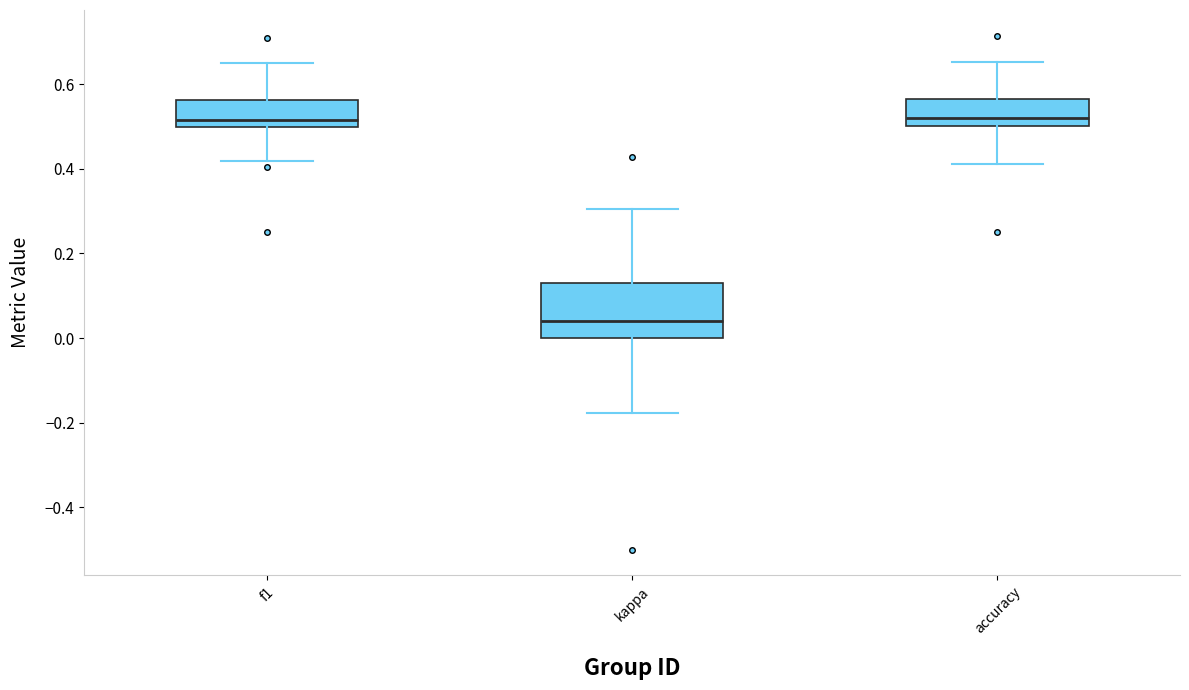

Reading left to right, transcribe this box plot: for each box, give where its median line is, the range the box spans, and where its two whiskers end, as read against the y-axis. The values are not printed on the chart, so give them approximately, as read against the axis.

f1: median 0.52, box 0.50 to 0.56, whiskers 0.42 to 0.64
kappa: median 0.04, box 0.00 to 0.14, whiskers -0.18 to 0.30
accuracy: median 0.52, box 0.50 to 0.56, whiskers 0.42 to 0.66